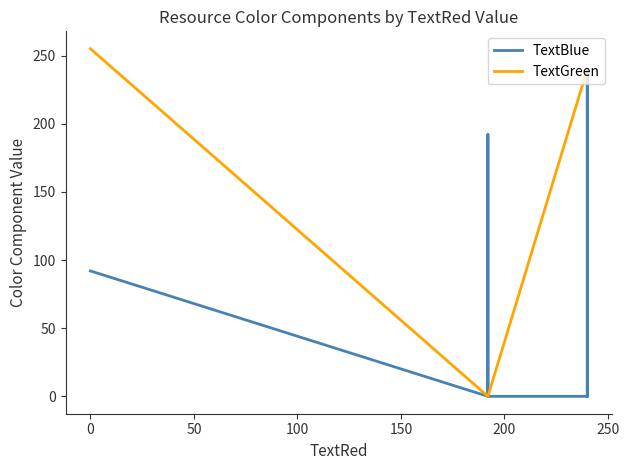

Which series has the largest range (max minus min)?

TextGreen